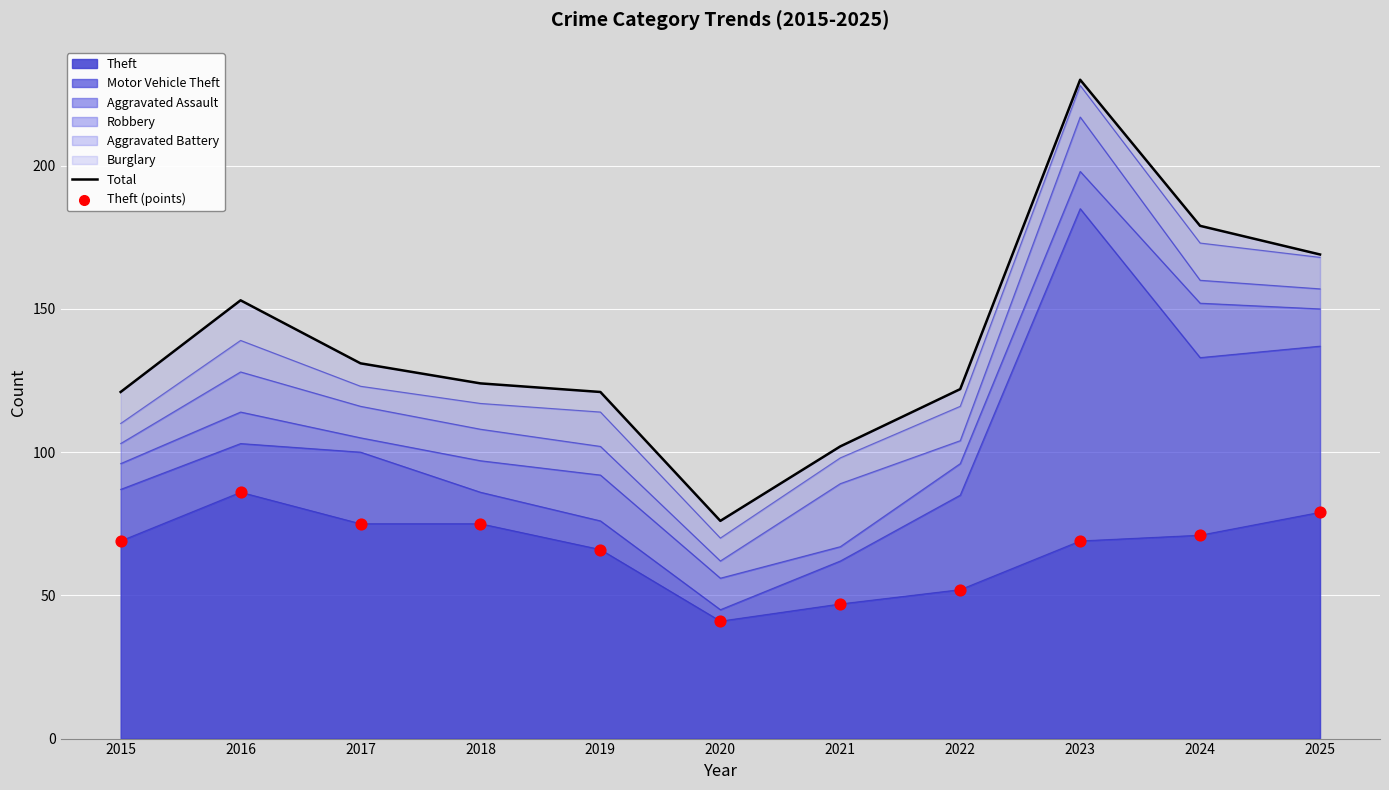

Which series reaches the maximum Y coordinate?

Total